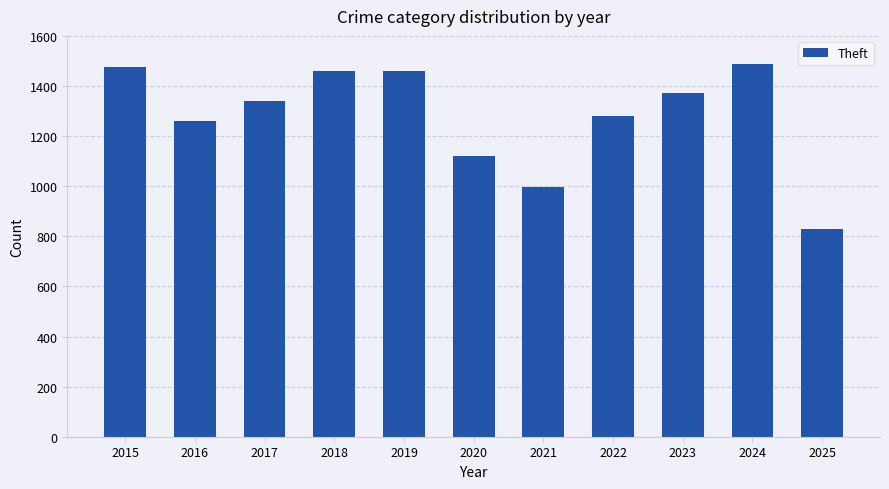

How many bars are there in total?

11